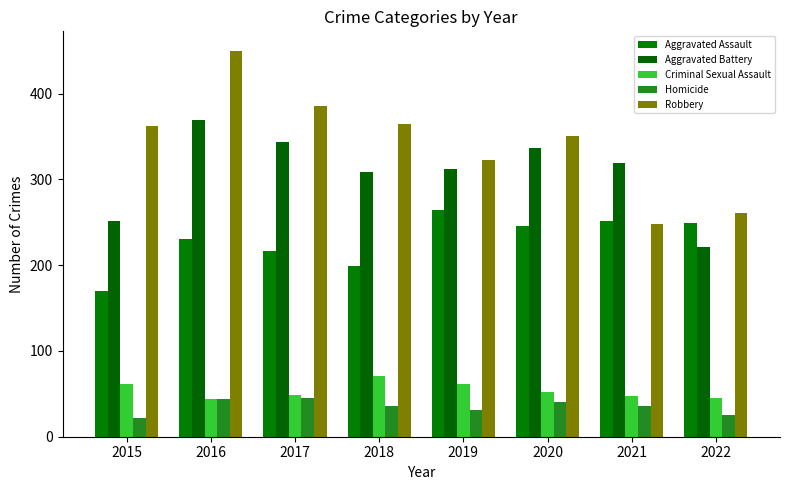

Reading right to left, what are all the values shown in this chart?

Aggravated Assault: 249	251	246	264	199	216	230	170
Aggravated Battery: 221	319	336	312	308	343	369	252
Criminal Sexual Assault: 45	48	52	61	71	49	44	62
Homicide: 25	36	40	31	36	45	44	22
Robbery: 261	248	350	323	365	386	450	362